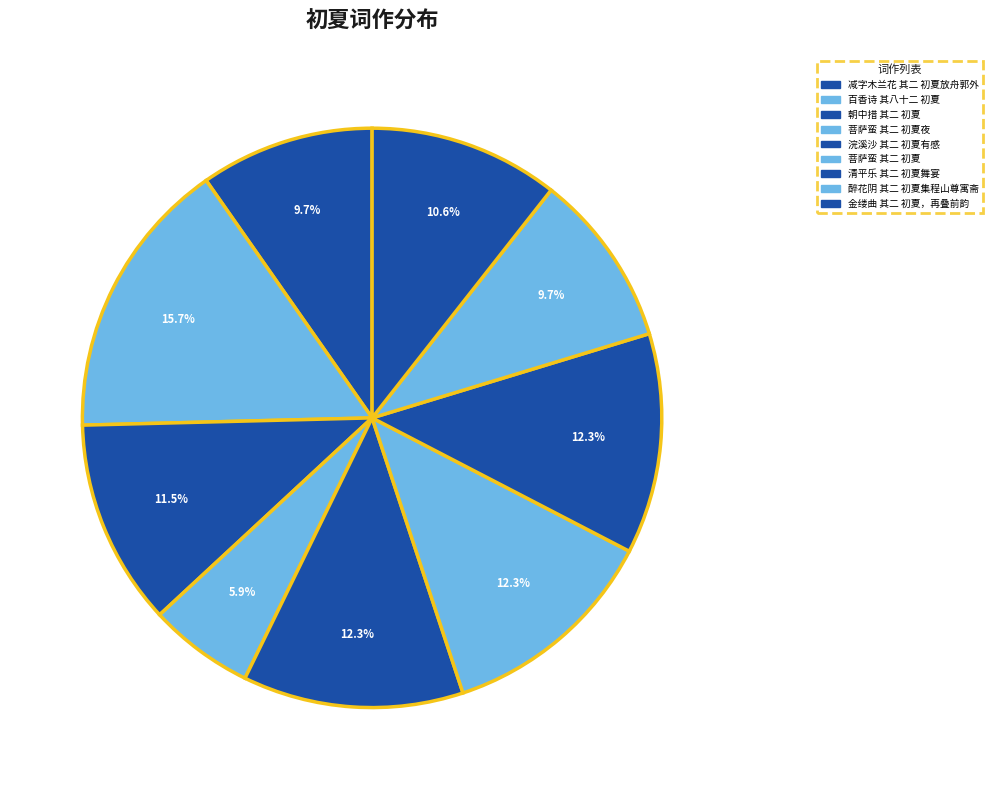

Does 百香诗 其八十二 初夏 represent more than half of the total?

No